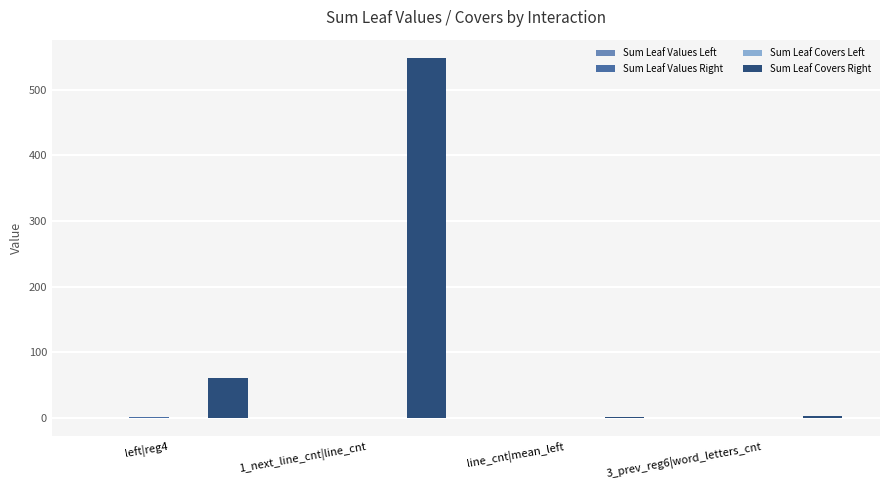

The value of Sum Leaf Covers Right at 1_next_line_cnt|line_cnt is 308.2. True or false?

False